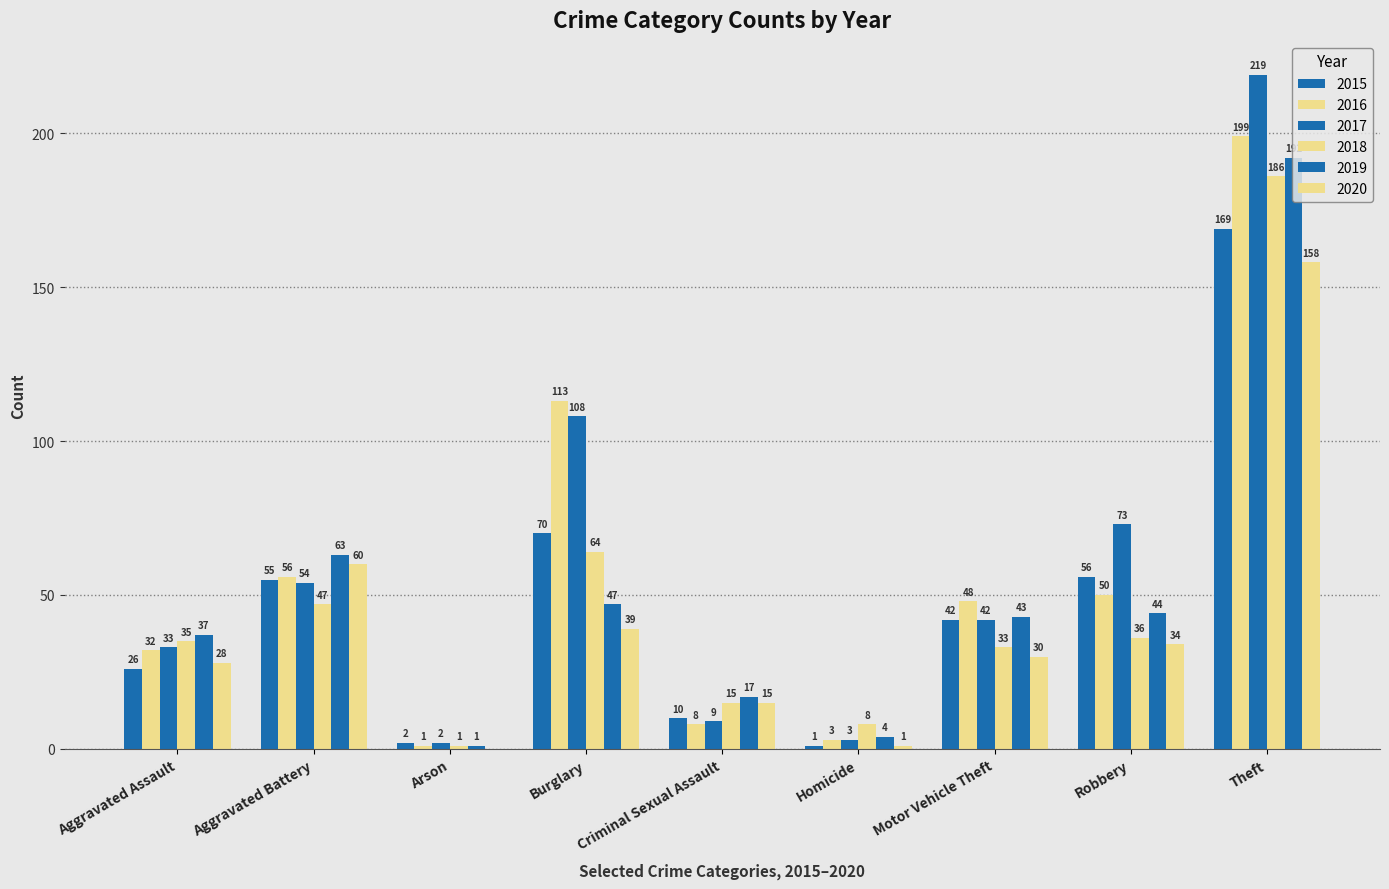

What is the difference between the second highest and minimum values in the 2020 series?

60